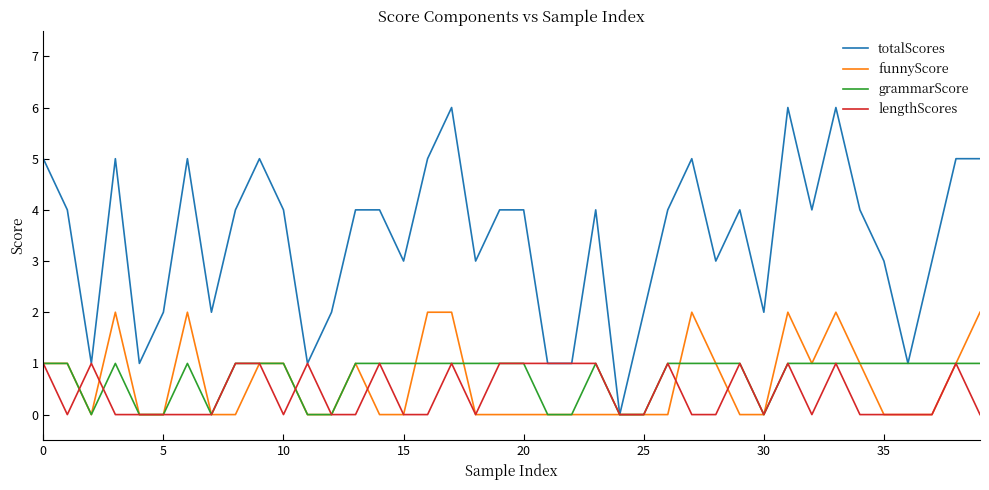

What is the maximum value shown in the chart?

6